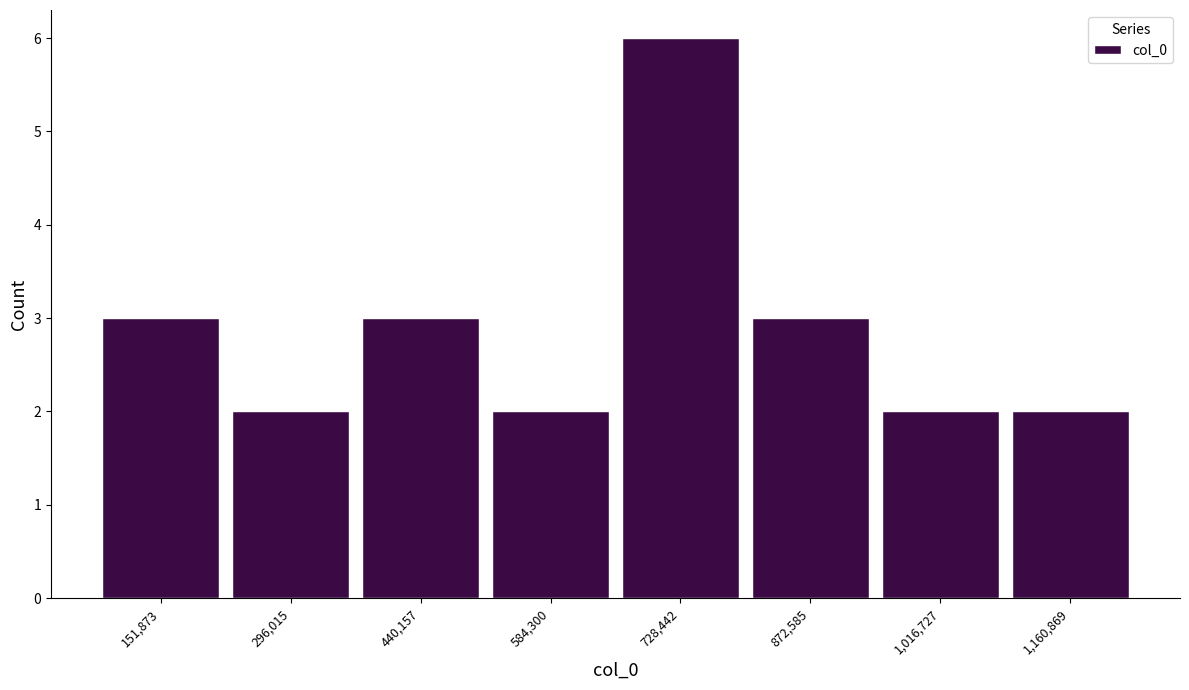

Reading left to right, list every bar in this chart as the range it spans on the x-axis followed by its height. Neither the bar edges nor the heights are printed on the chart, so give them approximately, as read against the axes.

80000 to 220000: 3
220000 to 360000: 2
360000 to 520000: 3
520000 to 660000: 2
660000 to 800000: 6
800000 to 940000: 3
940000 to 1080000: 2
1080000 to 1240000: 2